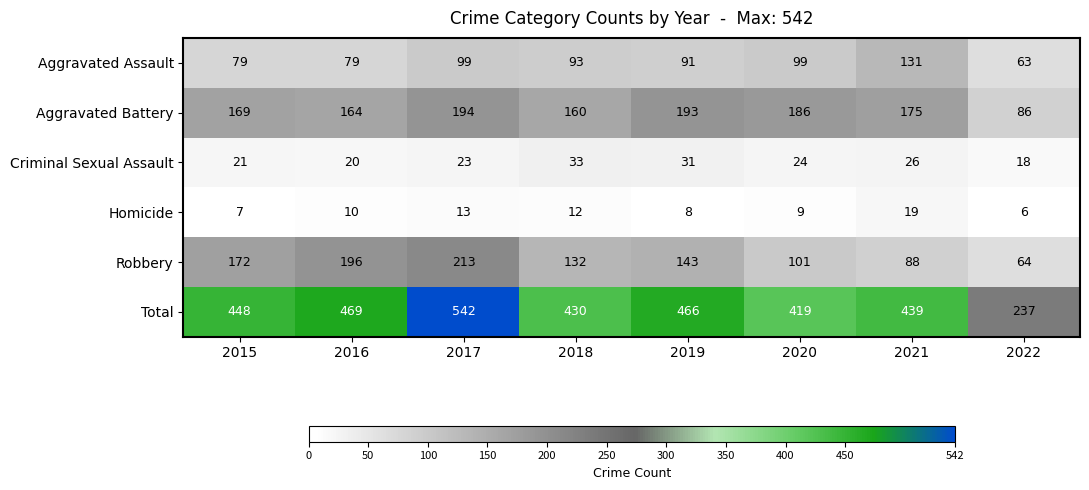

At which category is the sum across all series the highest?

2017